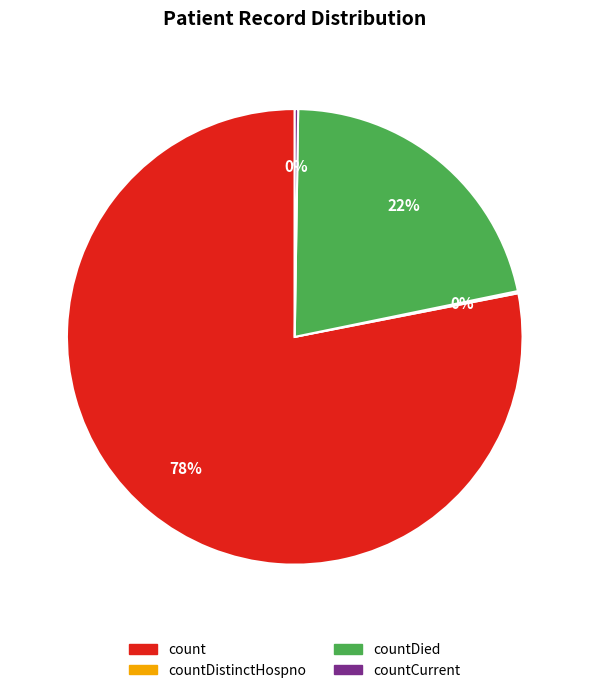

Is it true that countDied is 33% of the pie?

False